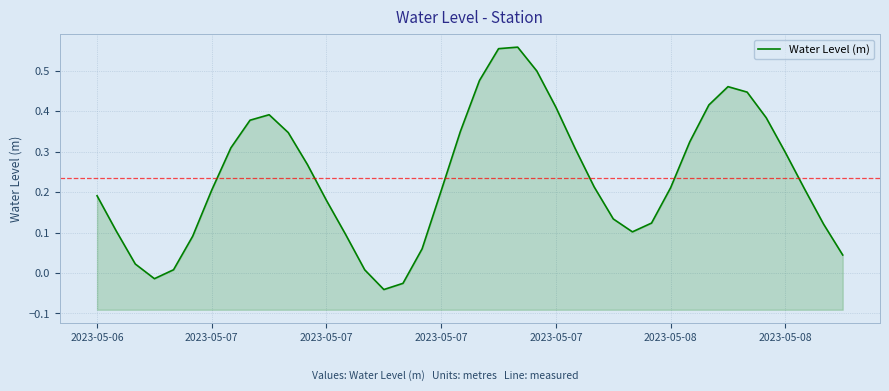

Reading left to right, extract all data points from this chart.

0.2	0.1	0.0	-0.0	0.0	0.1	0.2	0.3	0.4	0.4	0.3	0.3	0.2	0.1	0.0	-0.0	-0.0	0.1	0.2	0.3	0.5	0.6	0.6	0.5	0.4	0.3	0.2	0.1	0.1	0.1	0.2	0.3	0.4	0.5	0.4	0.4	0.3	0.2	0.1	0.0